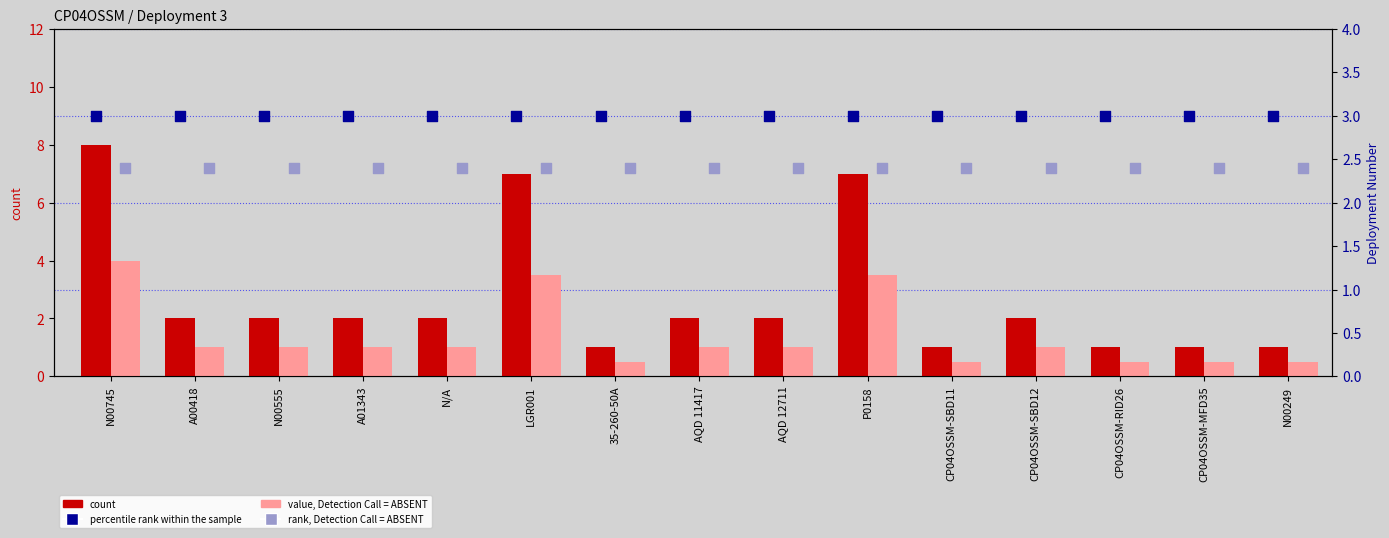

Which series has the widest spread of Y values?

count